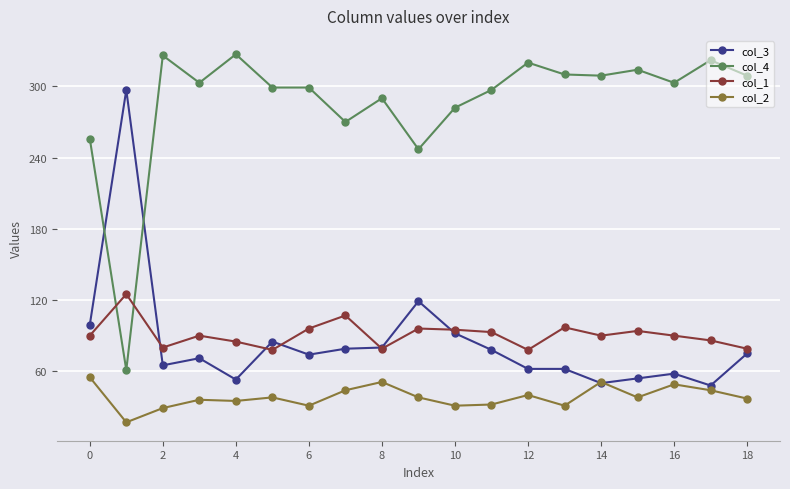

After their last crossing, which series has the higher values: col_2 or col_3?

col_3